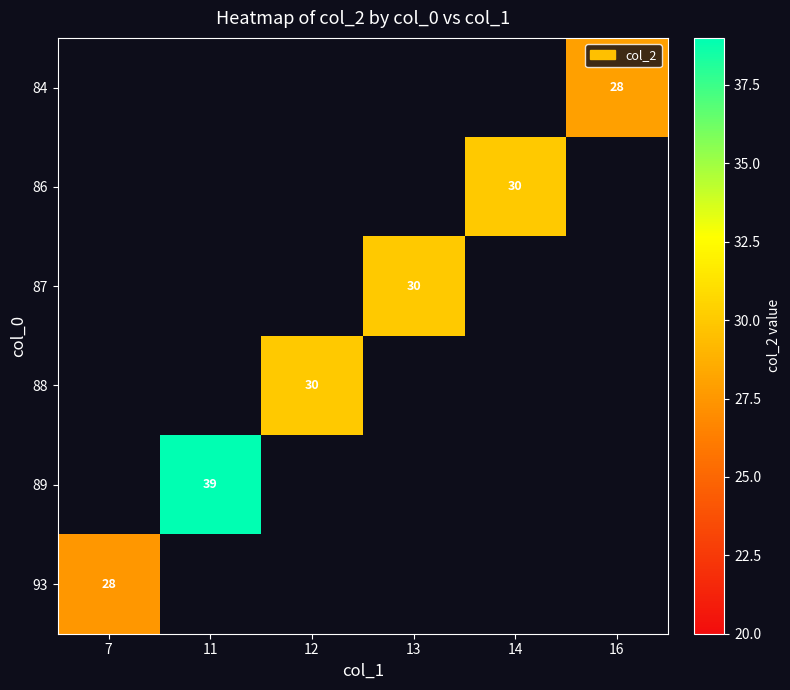

Is it true that 84 equals 7 at 16?

False